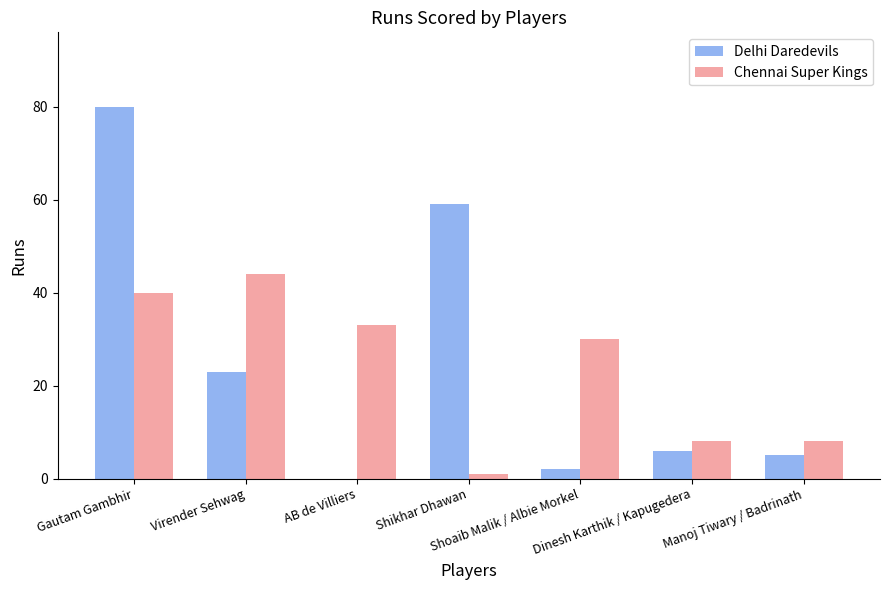

Count the number of categories in the chart.

7